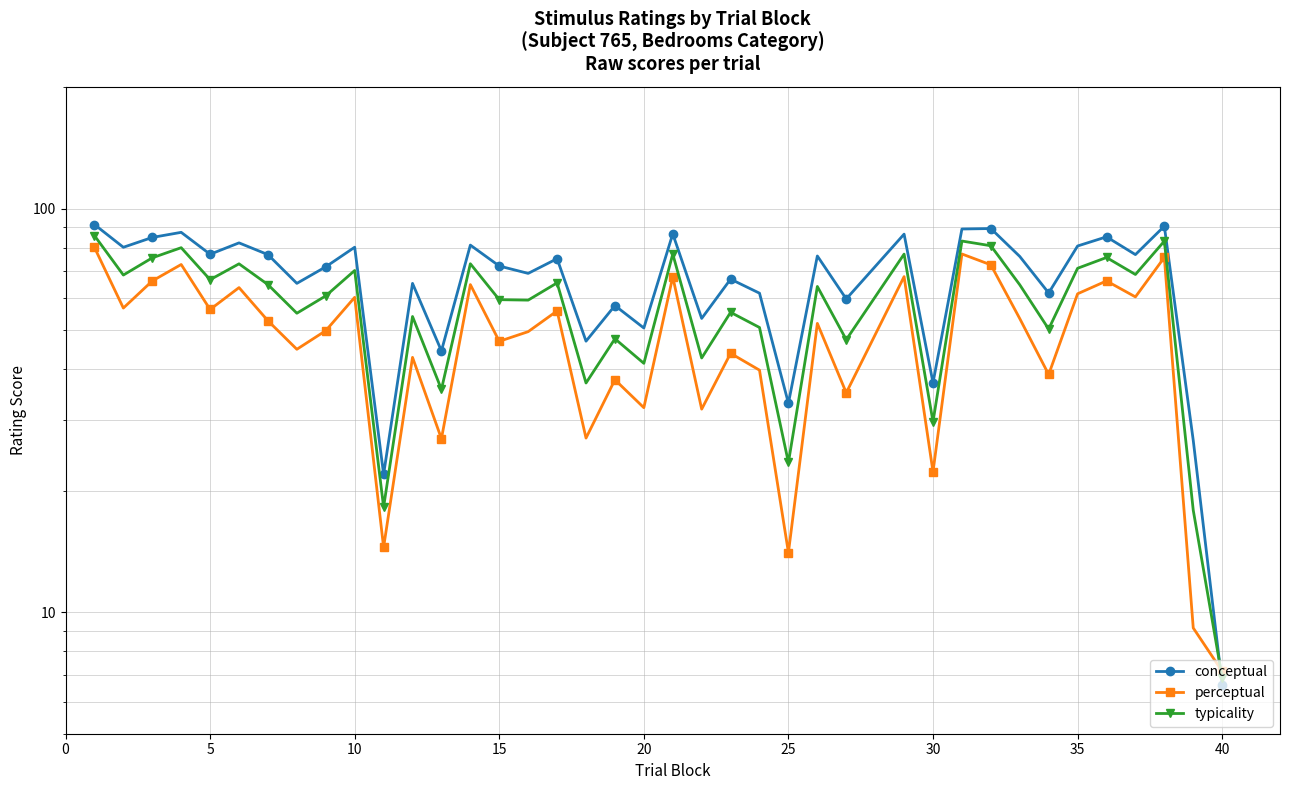

How many distinct data groups are displayed?

3